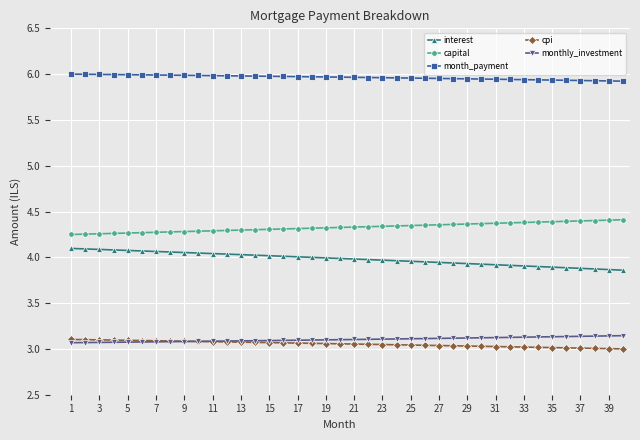

At how many categories does at least one series exceed 5?

40